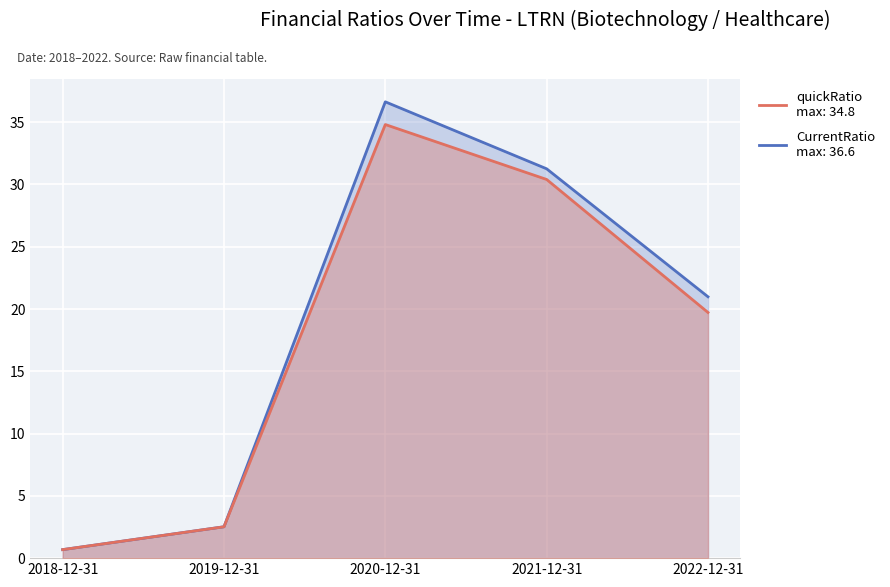

Which series has the largest range (max minus min)?

CurrentRatio